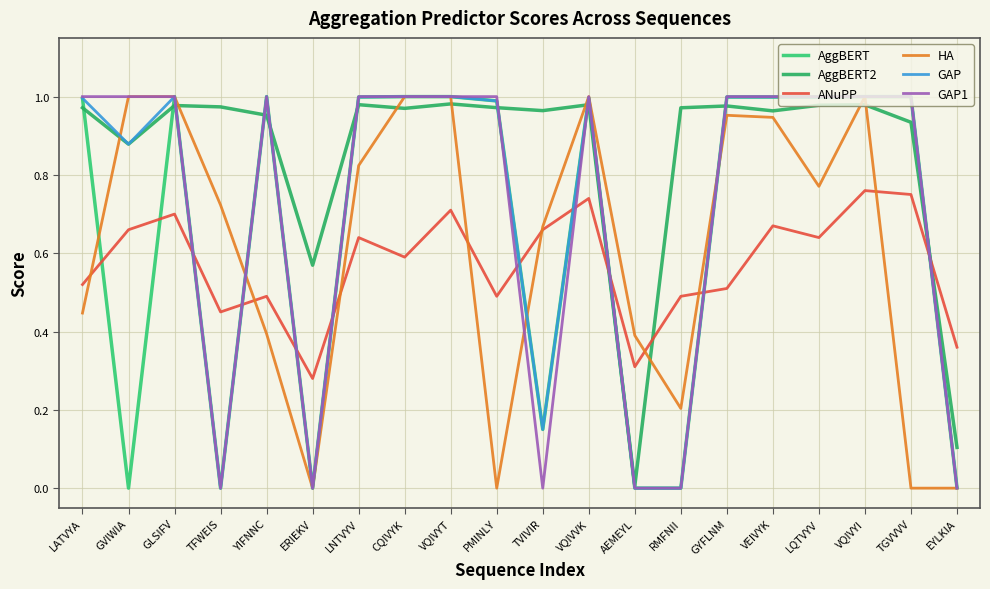

Which series changed the most between LNTVYV and AEMEYL?

GAP1